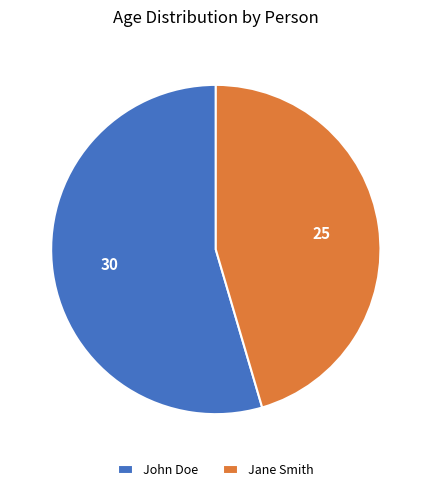

Is it true that Jane Smith is 60% of the pie?

False